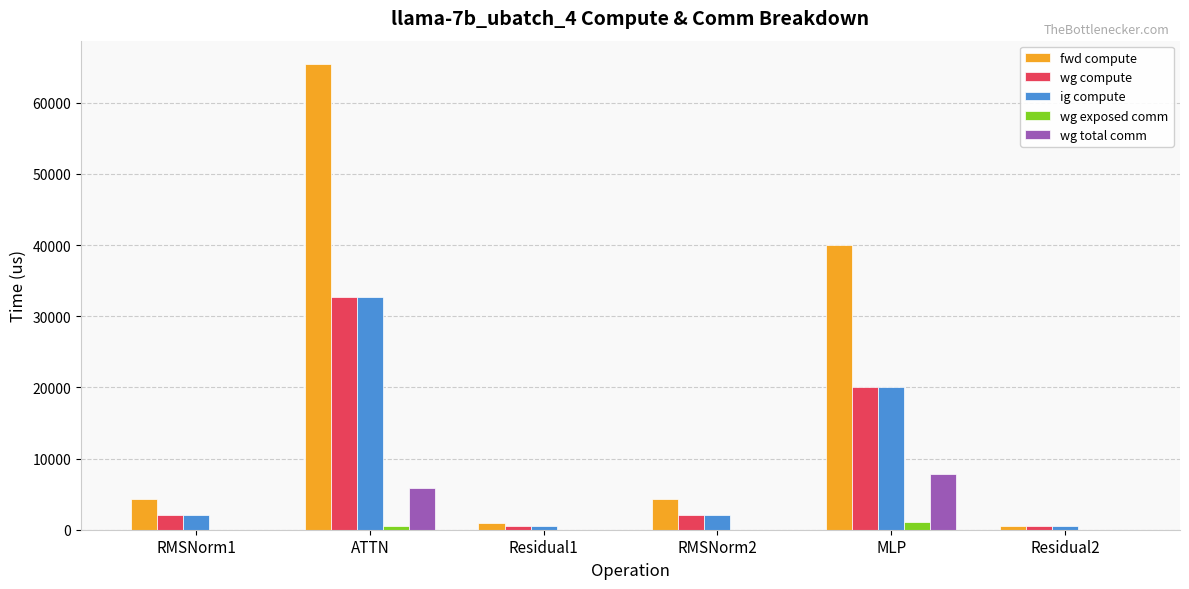

Reading right to left, what are all the values shown in this chart?

fwd compute: Residual2=455.7	MLP=40010.5	RMSNorm2=4260.1	Residual1=911.4	ATTN=65464.6	RMSNorm1=4260.1
wg compute: Residual2=455.7	MLP=20005.2	RMSNorm2=2130.0	Residual1=455.7	ATTN=32732.3	RMSNorm1=2130.0
ig compute: Residual2=455.7	MLP=20005.2	RMSNorm2=2130.0	Residual1=455.7	ATTN=32732.3	RMSNorm1=2130.0
wg exposed comm: Residual2=0.0	MLP=1050.4	RMSNorm2=0.0	Residual1=0.0	ATTN=551.6	RMSNorm1=0.0
wg total comm: Residual2=0.0	MLP=7851.5	RMSNorm2=0.0	Residual1=0.0	ATTN=5855.3	RMSNorm1=0.0